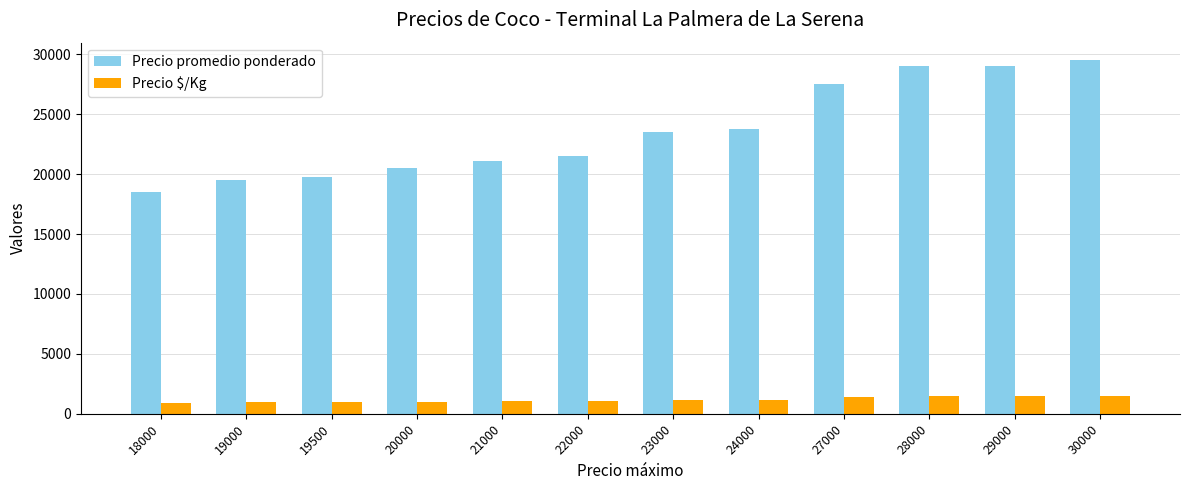

What is the value of the Precio promedio ponderado bar at the 7th from the left?

23500